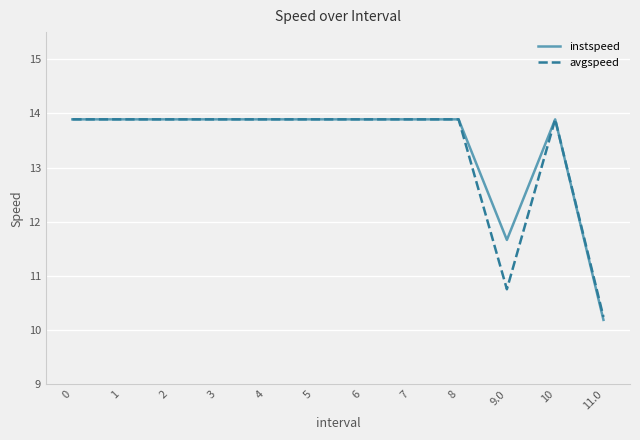

Reading right to left, list all the values displayed in this chart.

instspeed: 10.2	13.9	11.7	13.9	13.9	13.9	13.9	13.9	13.9	13.9	13.9	13.9
avgspeed: 10.2	13.9	10.8	13.9	13.9	13.9	13.9	13.9	13.9	13.9	13.9	13.9